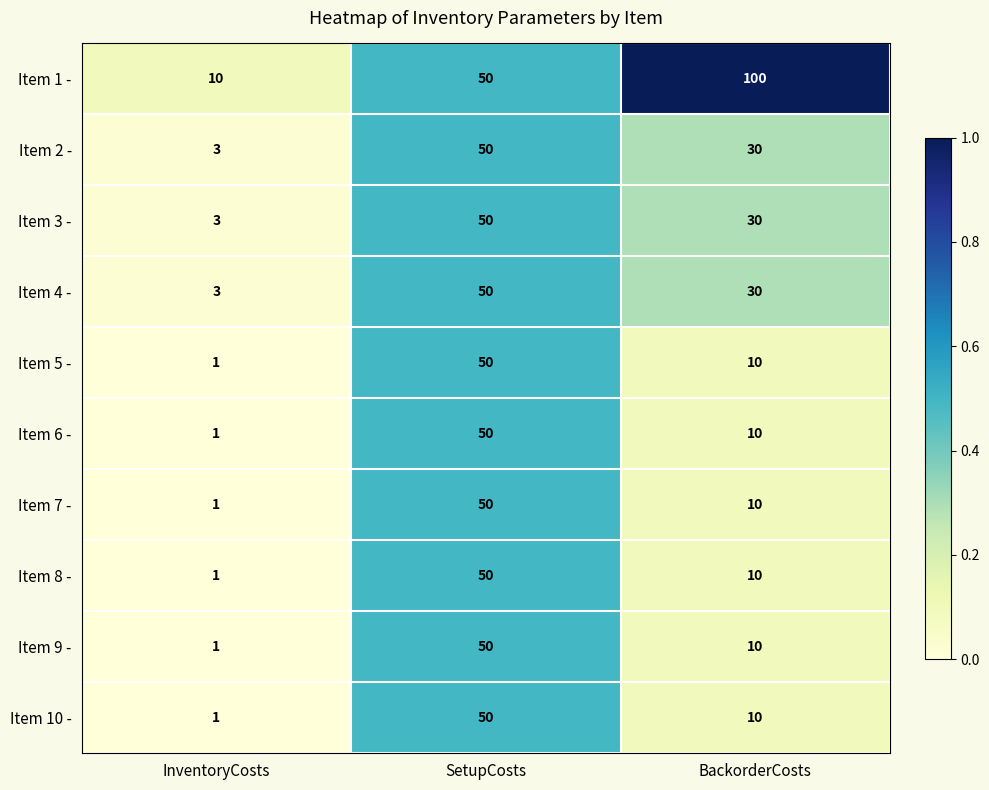

Which series has the largest range (max minus min)?

Item 1 -